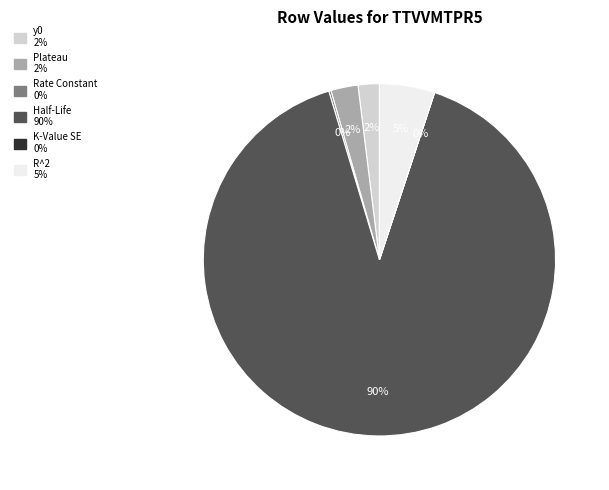

To the nearest percent, what portion does Plateau represent?

2%